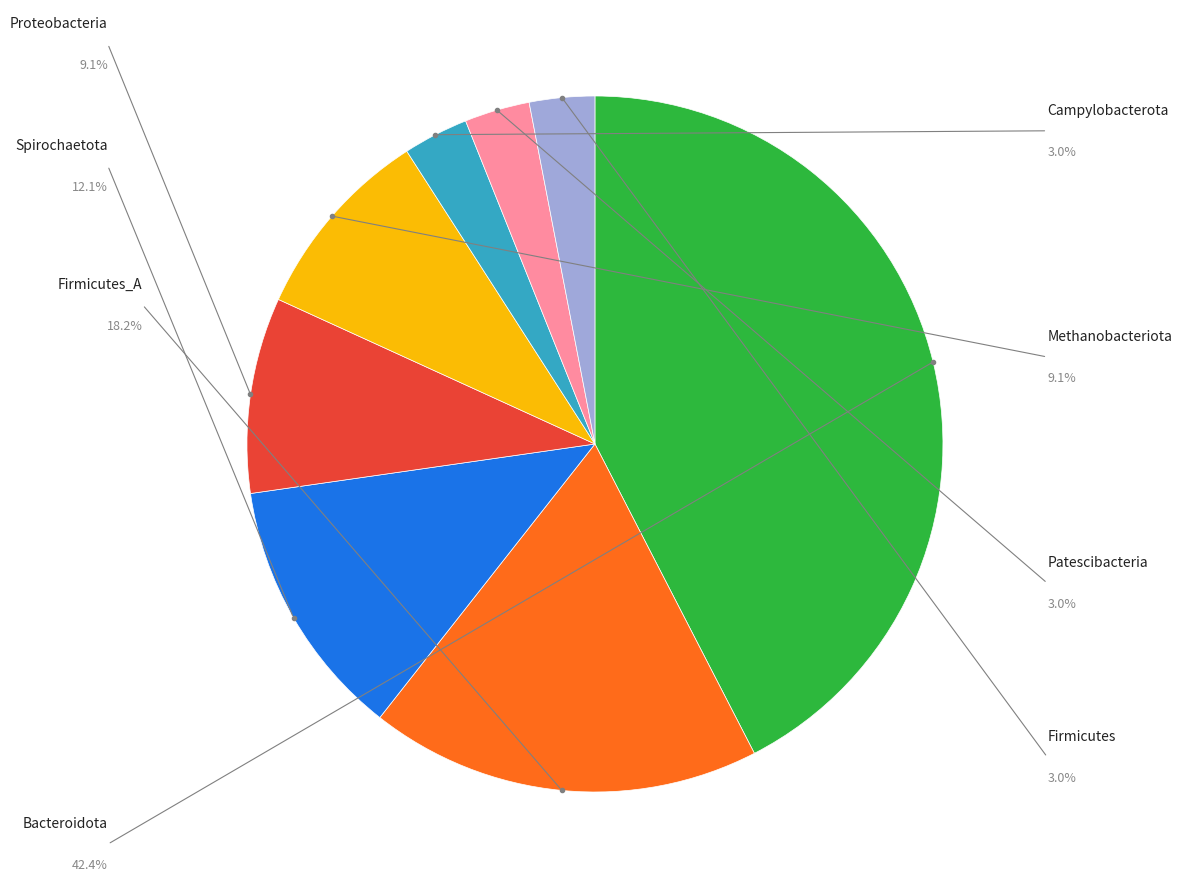

Does Campylobacterota account for over 50% of the chart?

No